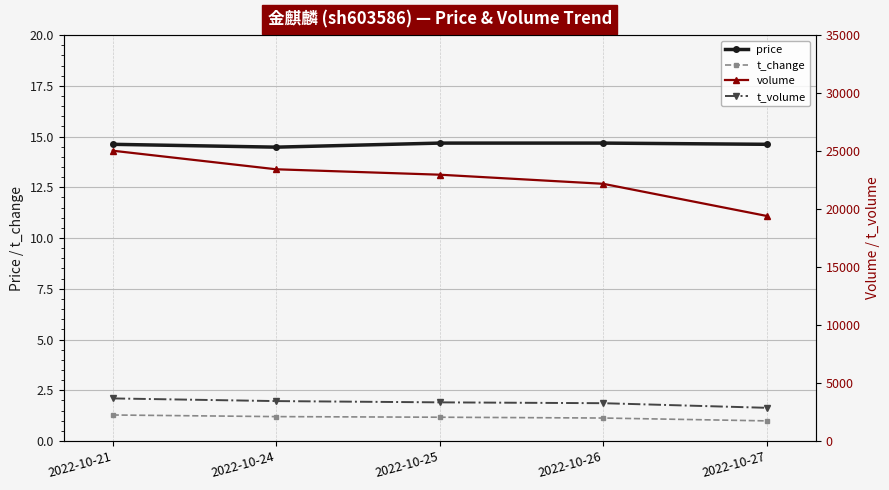

The t_volume series shows 4578.8 at 2022-10-27. True or false?

False